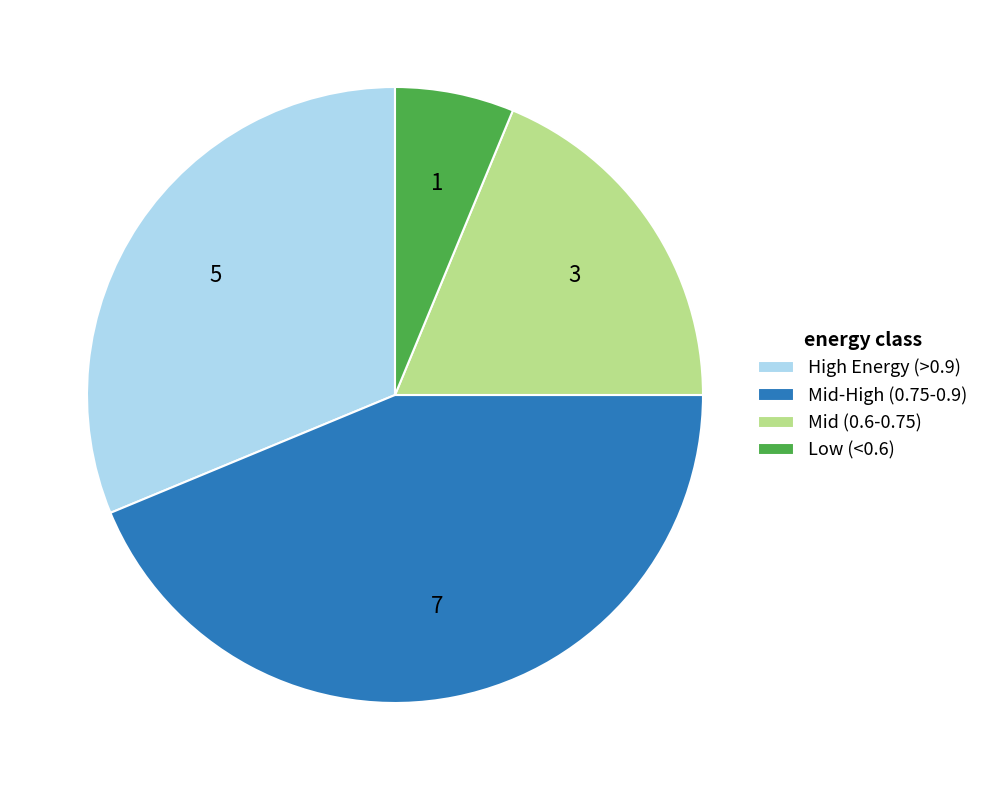

Is the sum of Mid-High (0.75-0.9) and Mid (0.6-0.75) greater than half?

Yes